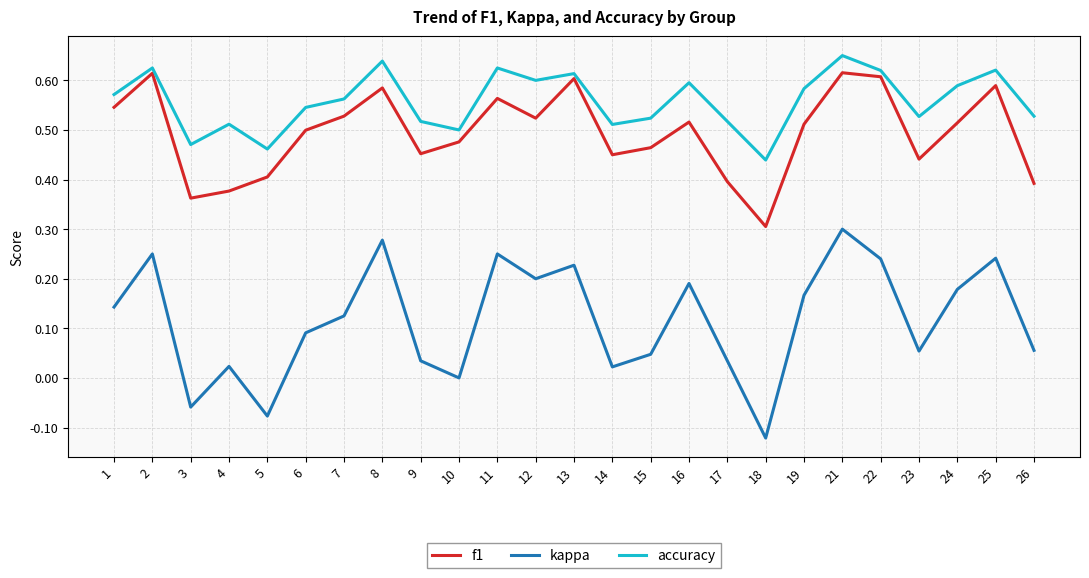

Does the chart have visible grid lines?

Yes